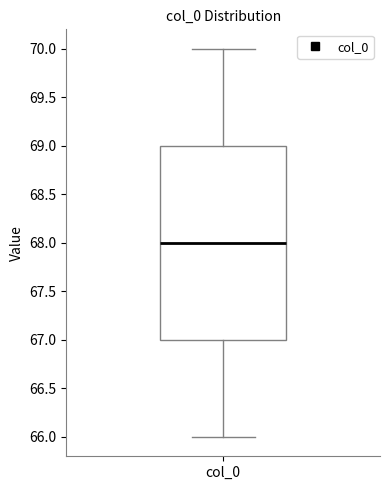

Where is the lower edge of the box for col_0 on the y-axis? The values are not printed on the chart, so give them approximately, as read against the axis.

67